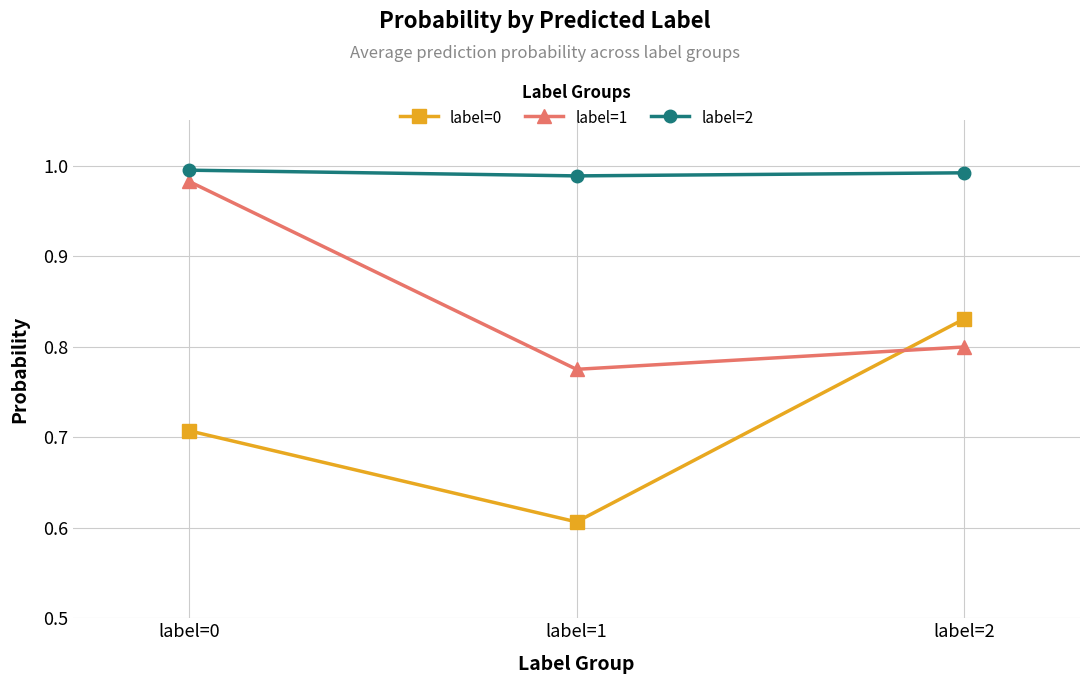

Does the chart have visible grid lines?

Yes